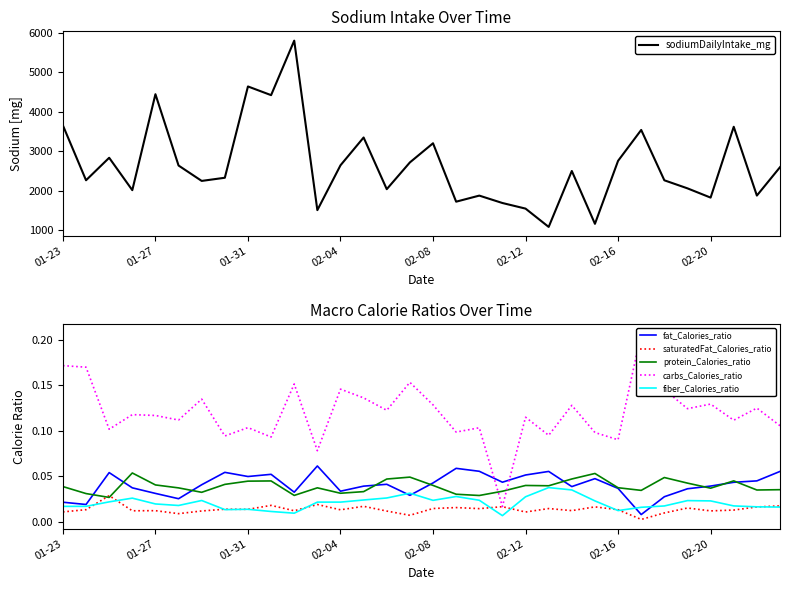

Is the value of fat_Calories_ratio at 24 greater than the value of protein_Calories_ratio at 17?

Yes